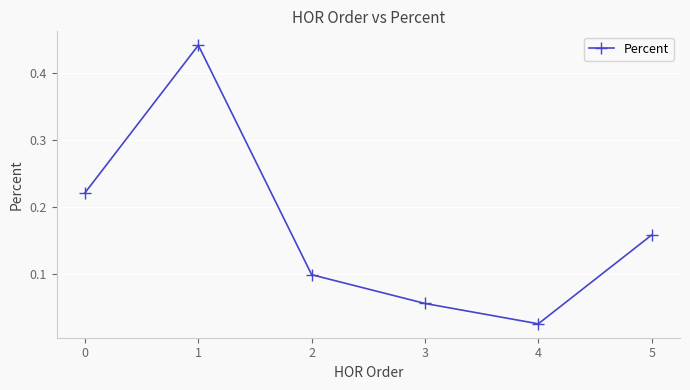

How many points are higher than both their immediate neighbors (excluding endpoints)?

1